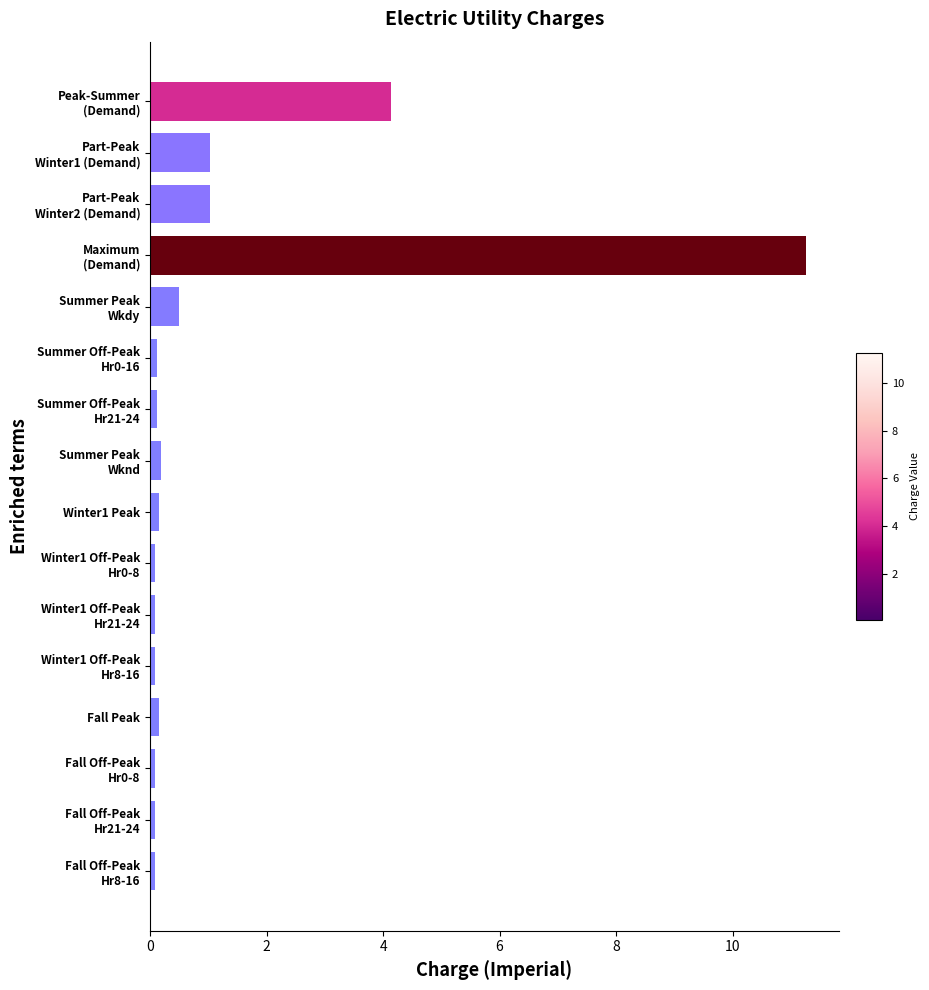

What is the difference between the second highest and second lowest values?

4.0